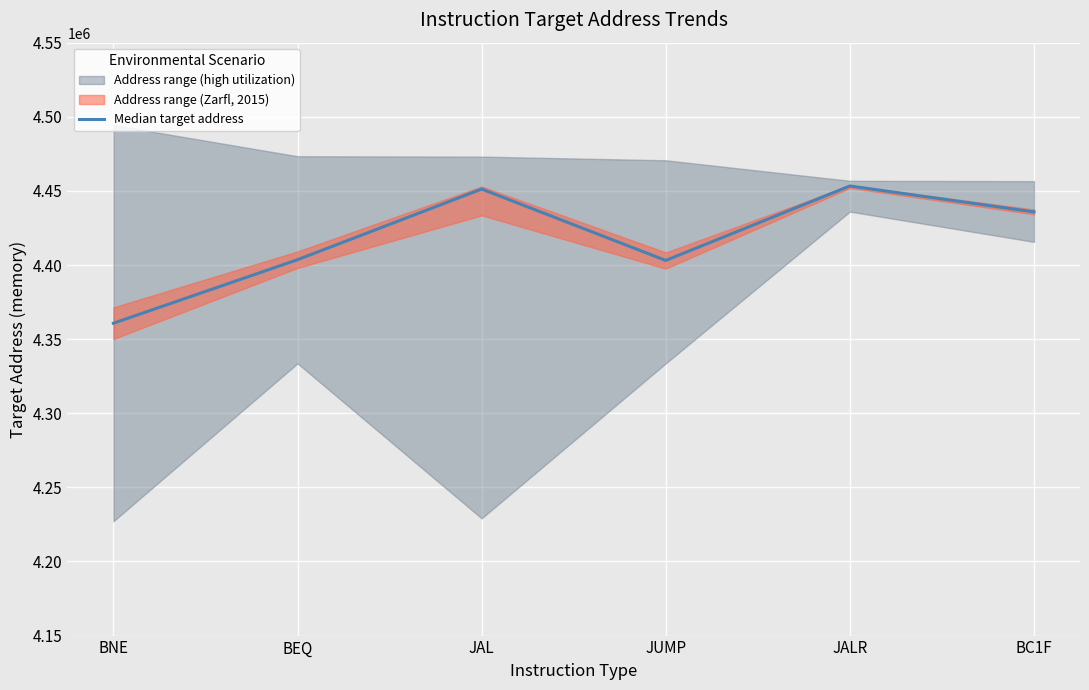

What is the greatest value displayed?

4453336